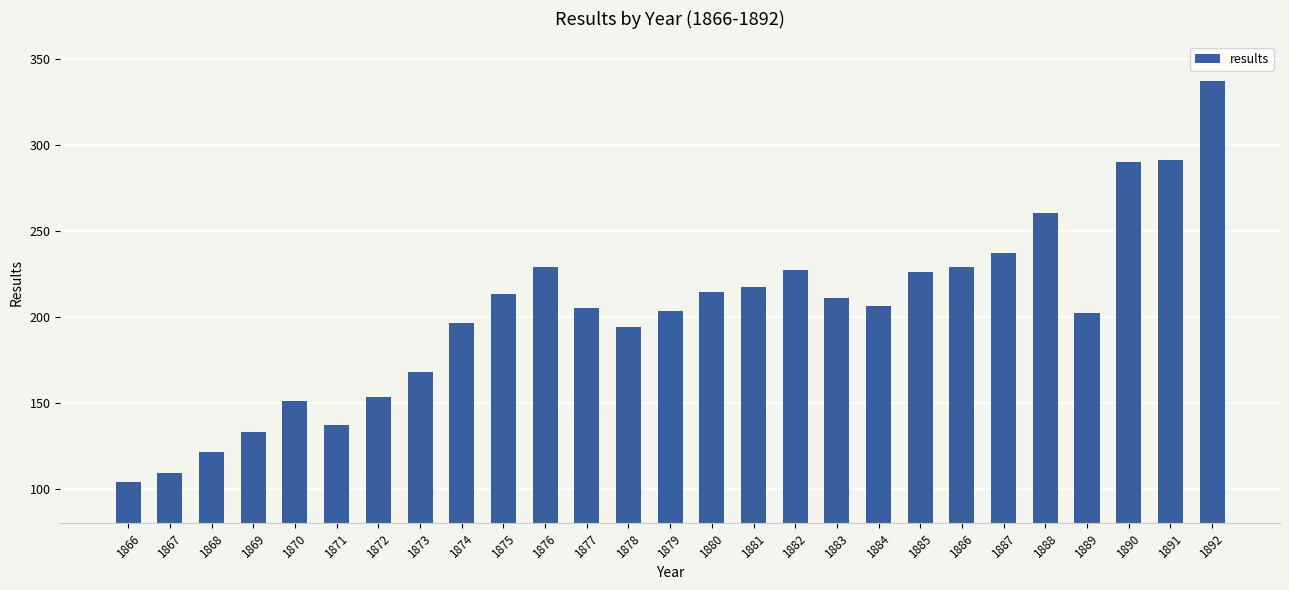

Which category has the lowest value across all series?

1866